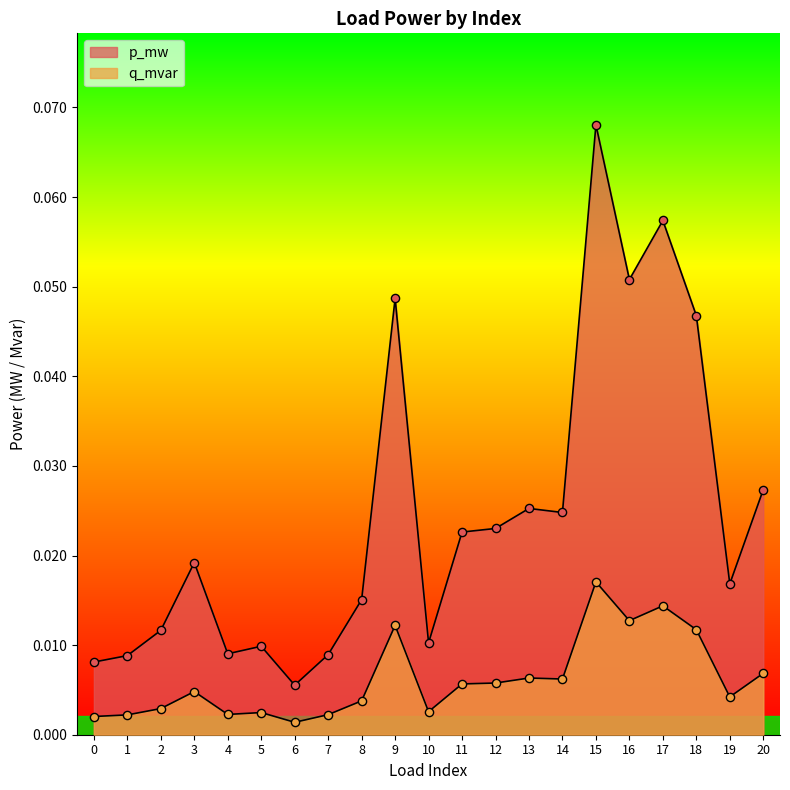

Is the value of q_mvar at 5 greater than the value of p_mw at 14?

No